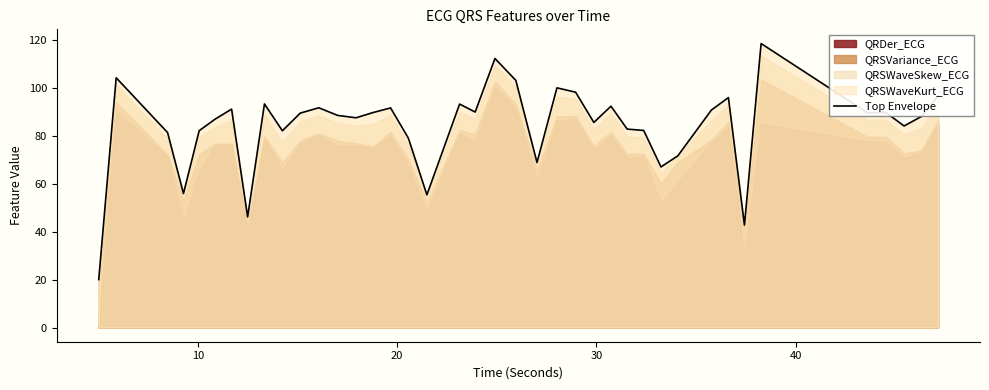

Reading left to right, list all the values displayed in this chart.

20.0	104.1	81.3	55.9	82.1	86.9	91.1	46.1	93.2	82.0	89.4	91.6	88.4	87.5	89.7	91.6	79.0	55.3	93.2	89.9	112.2	103.1	68.8	99.9	98.1	85.5	92.3	82.7	82.2	67.0	71.6	90.7	95.9	42.7	118.4	89.6	89.7	84.0	88.1	96.6